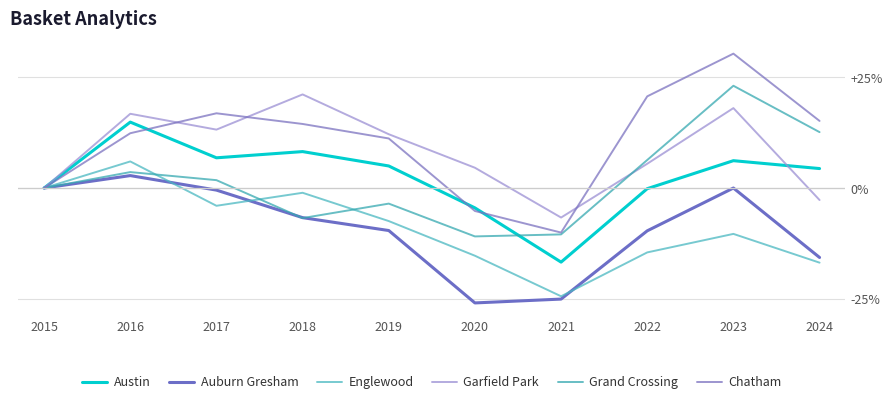

Rank the series at 2024 from lowest to highest value.

Englewood, Auburn Gresham, Garfield Park, Austin, Grand Crossing, Chatham